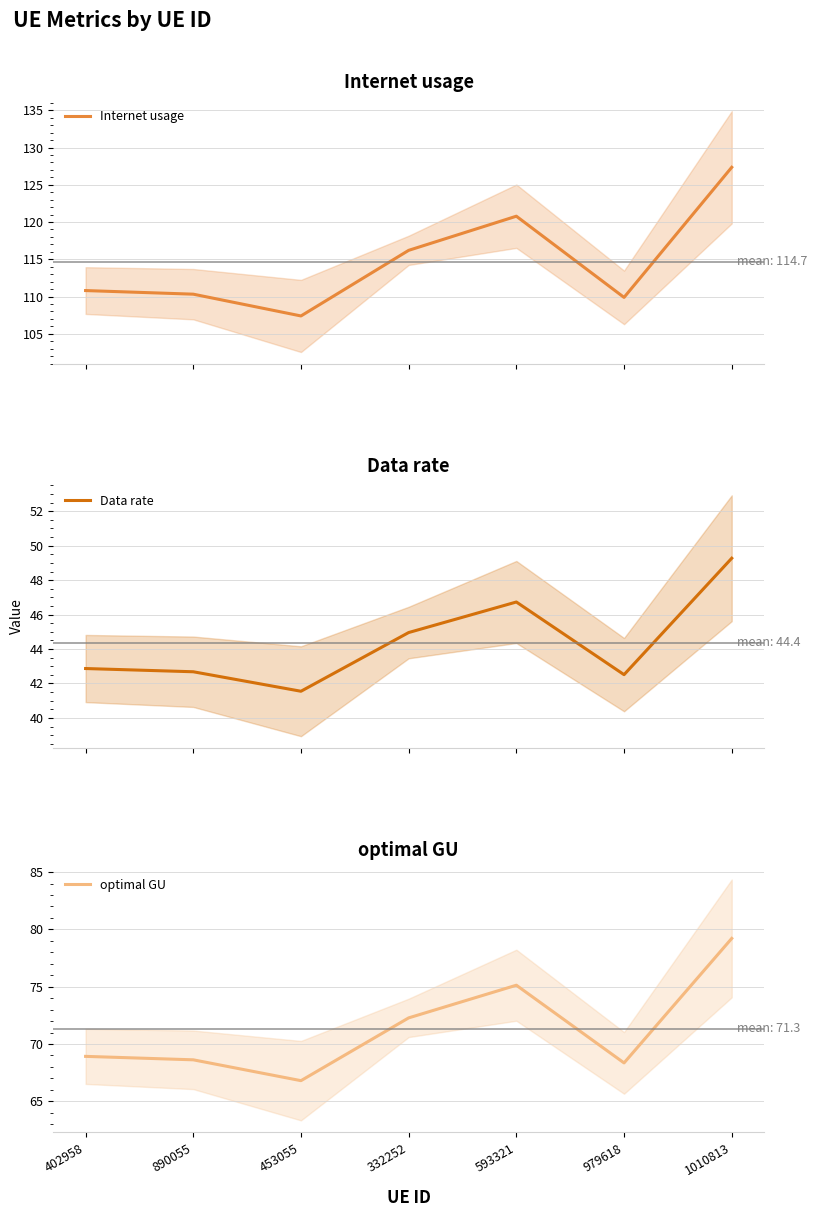

What are all the series names shown in the legend?

Internet usage, Data rate, optimal GU